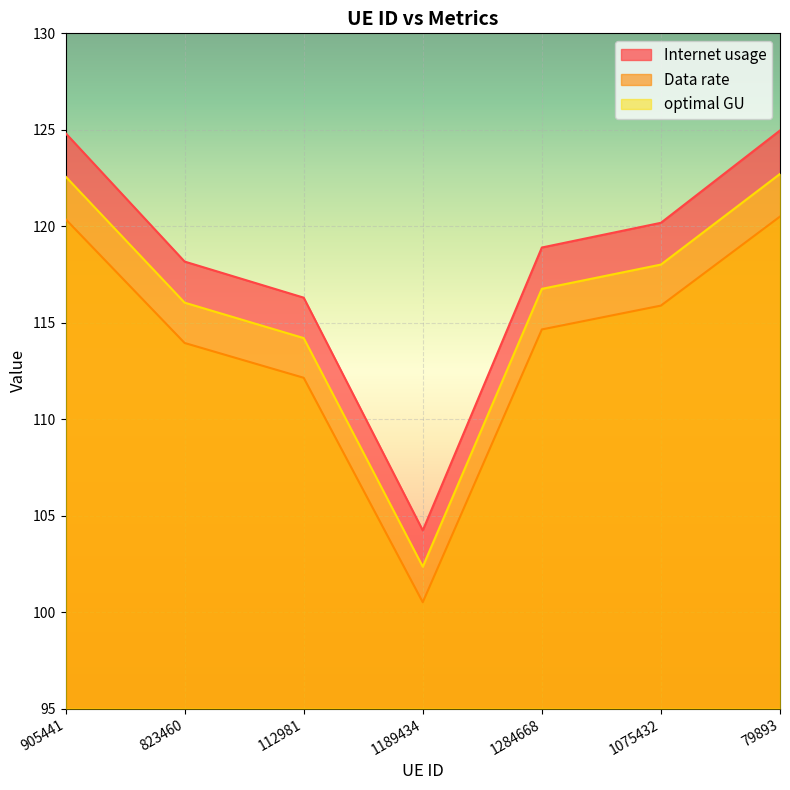

What is the sum of the Internet usage values at 1189434 and 1284668?

223.1